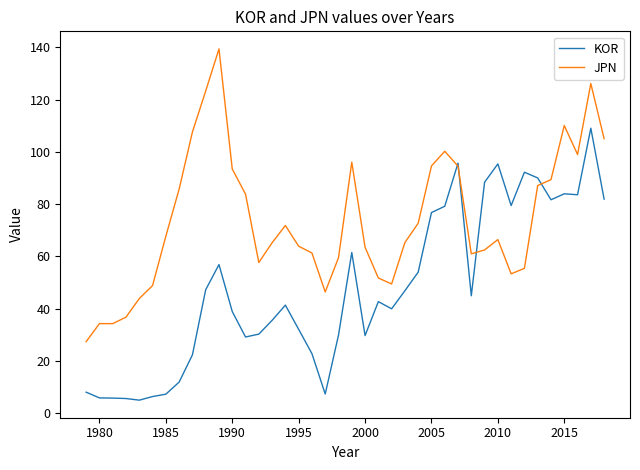

Which series has the largest range (max minus min)?

JPN